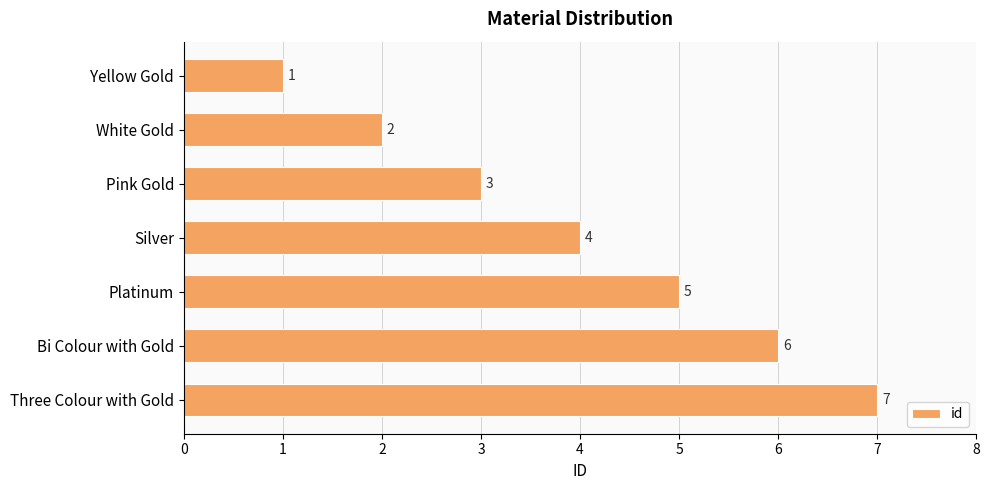

What is the sum of all values?

28